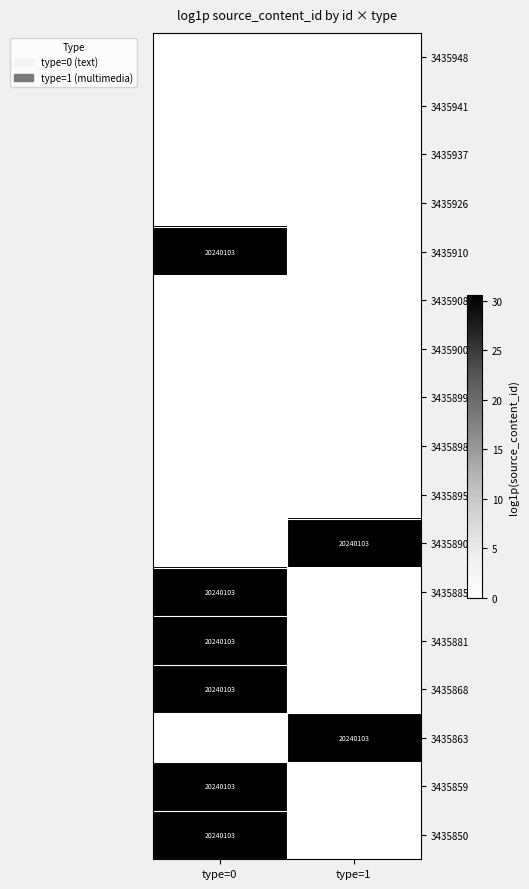

True or false: 3435868 has a value of 20240103 at type=0.

True